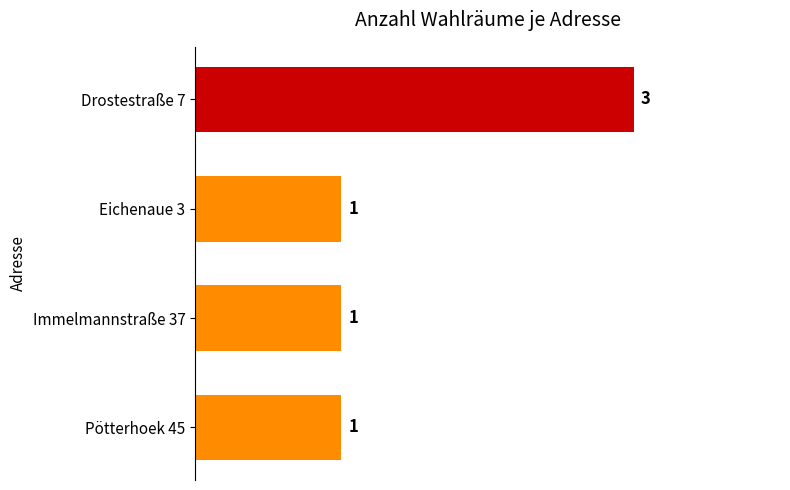

How many values exceed 1?

1